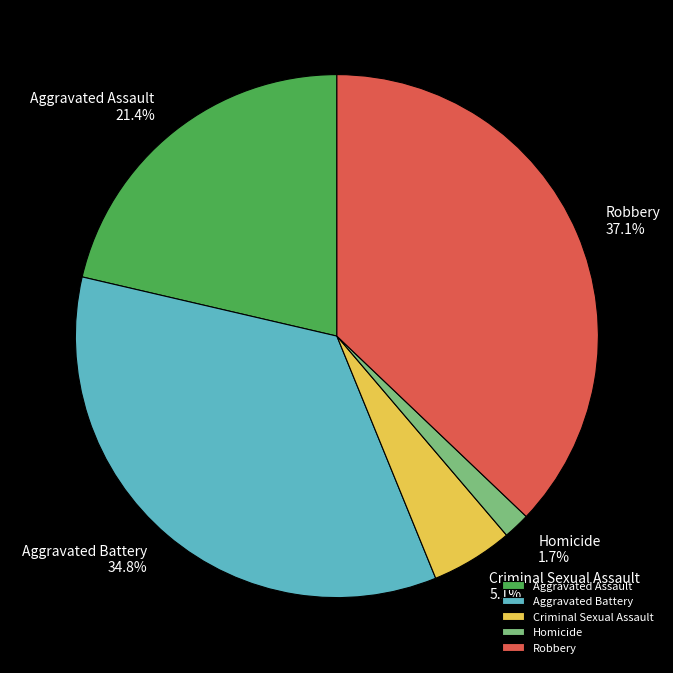

To the nearest percent, what percentage of the pie is Criminal Sexual Assault?

5%